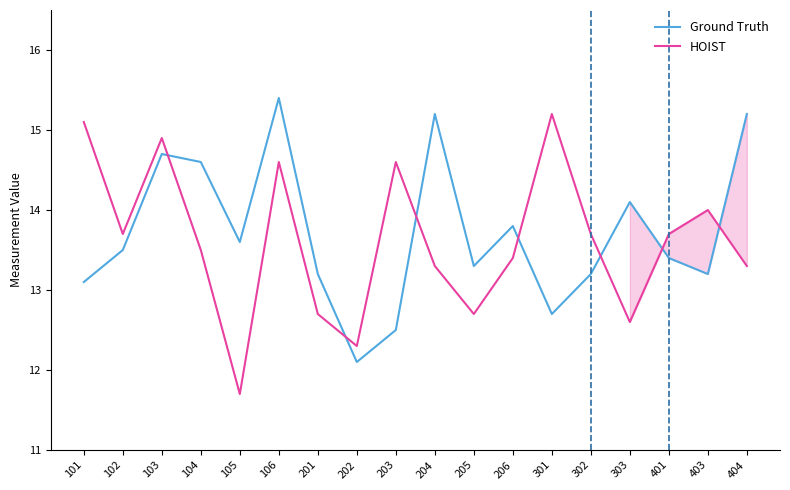

Where is the first local maximum for HOIST?

103